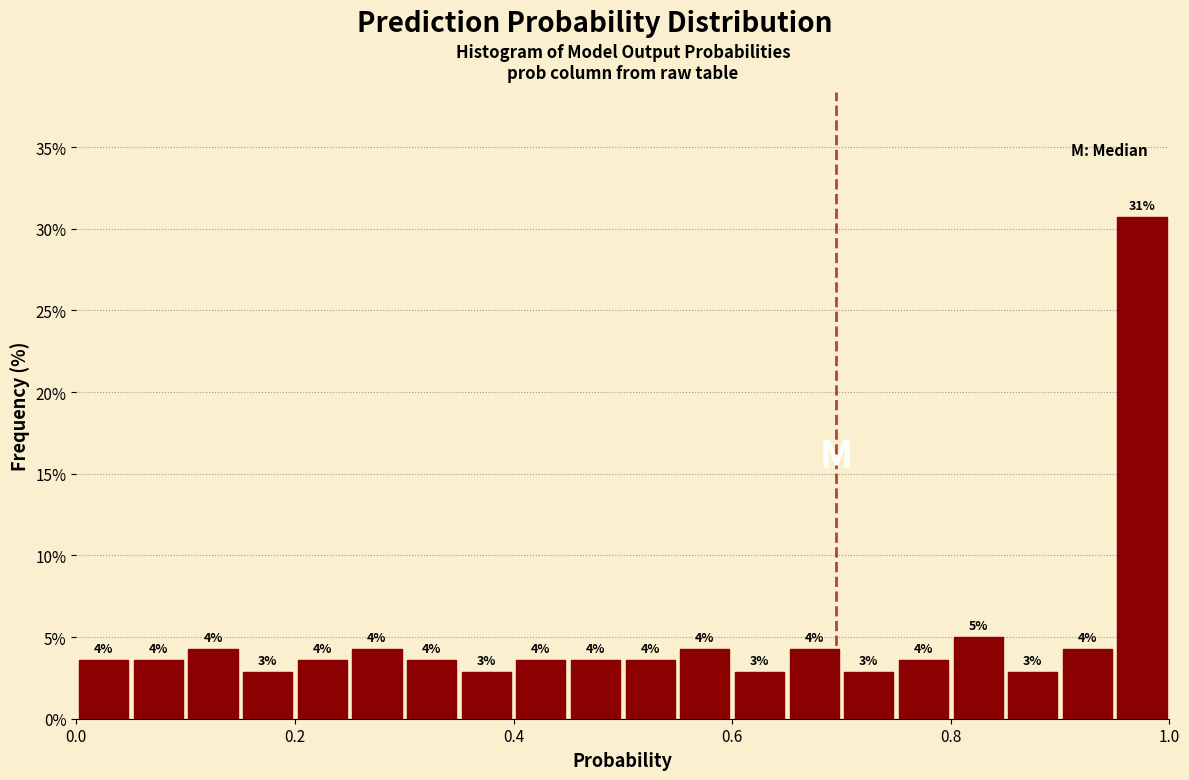

Read against the x-axis, roughly where is the centre of the tallest bar?

0.98